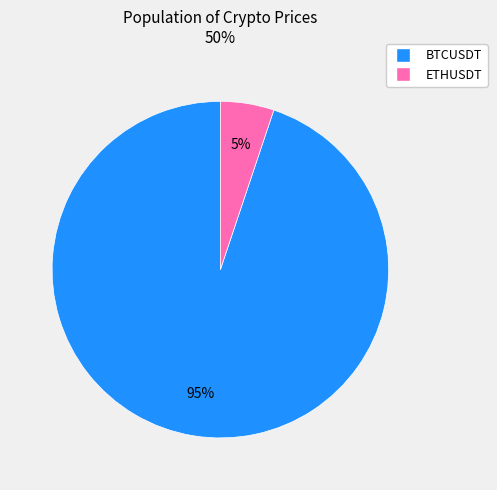

True or false: BTCUSDT accounts for 81% of the total.

False